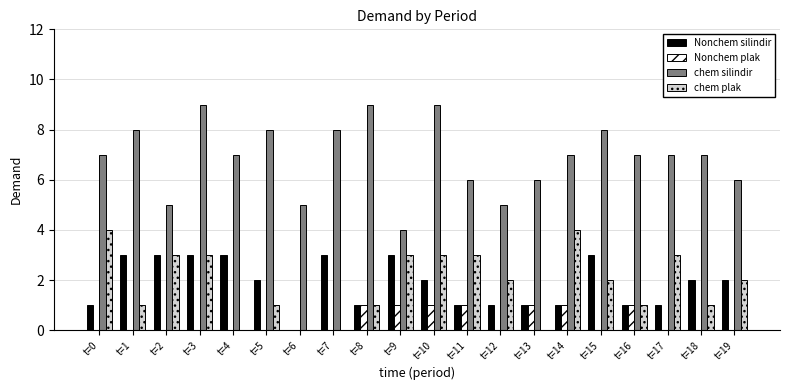

What is the average value of the chem plak series?

2